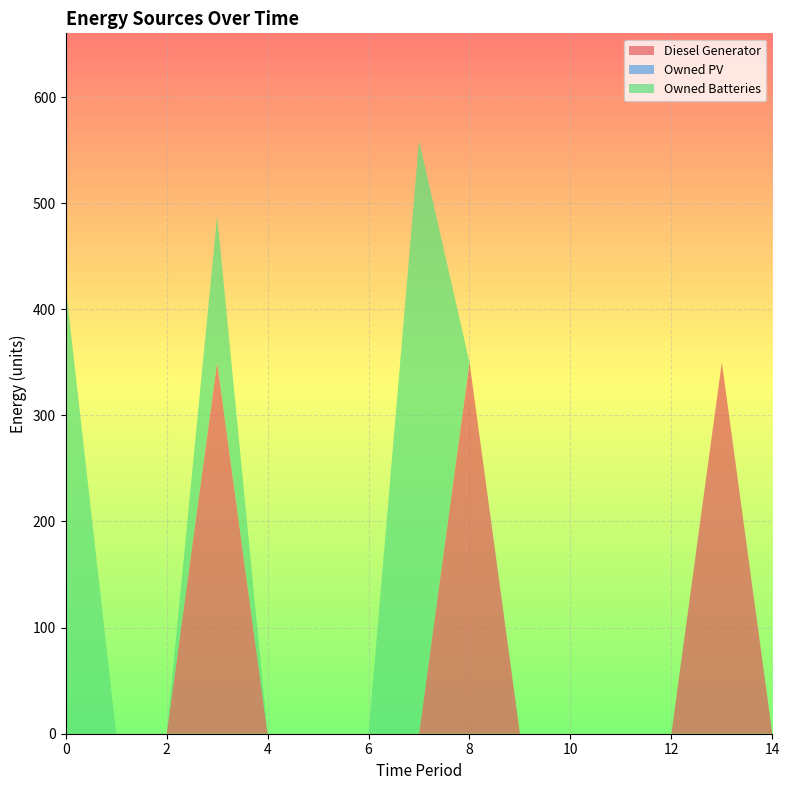

Reading left to right, list all the values displayed in this chart.

Diesel Generator: 0=0	1=0	2=0	3=350	4=0	5=0	6=0	7=0	8=350	9=0	10=0	11=0	12=0	13=350	14=0
Owned PV: 0=0	1=0	2=0	3=0	4=0	5=0	6=0	7=0	8=0	9=0	10=0	11=0	12=0	13=0	14=0
Owned Batteries: 0=421	1=0	2=0	3=138	4=0	5=0	6=0	7=559	8=0	9=0	10=0	11=0	12=0	13=0	14=0